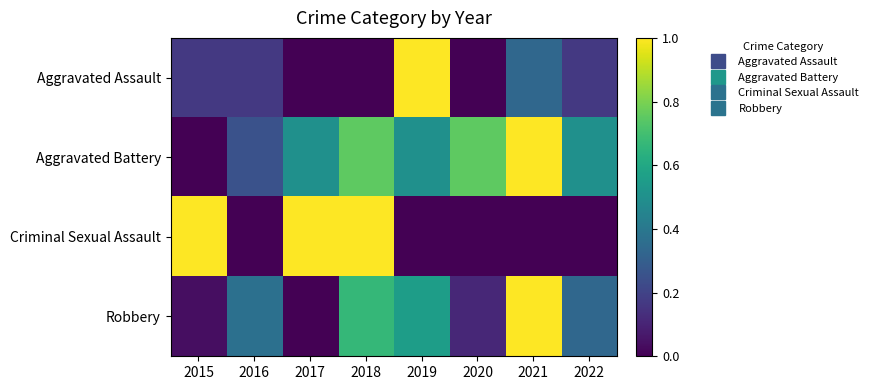

Reading right to left, transcribe all the data shown in this chart.

Aggravated Assault: 2022=0.2	2021=0.3	2020=0.0	2019=1.0	2018=0.0	2017=0.0	2016=0.2	2015=0.2
Aggravated Battery: 2022=0.5	2021=1.0	2020=0.8	2019=0.5	2018=0.8	2017=0.5	2016=0.2	2015=0.0
Criminal Sexual Assault: 2022=0.0	2021=0.0	2020=0.0	2019=0.0	2018=1.0	2017=1.0	2016=0.0	2015=1.0
Robbery: 2022=0.3	2021=1.0	2020=0.1	2019=0.6	2018=0.7	2017=0.0	2016=0.4	2015=0.0